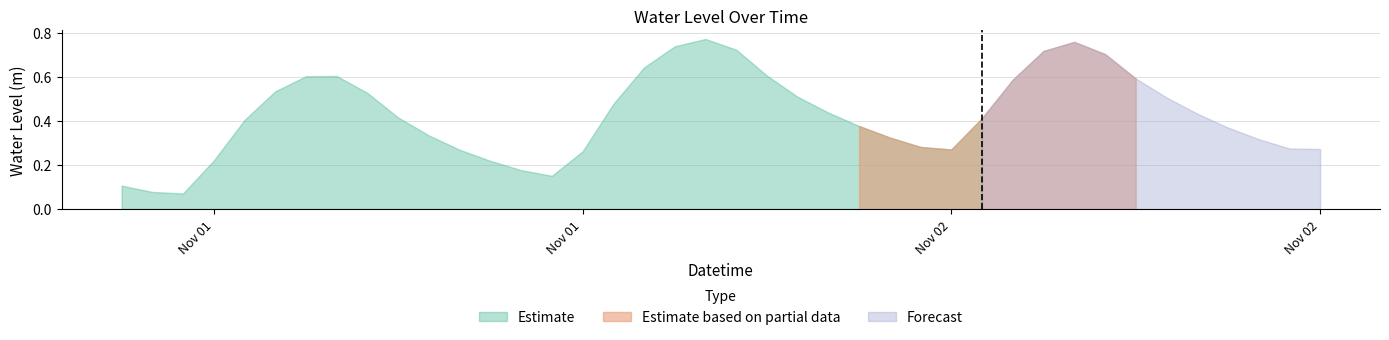

The chart shows a value of 0.9 at 2024-11-01 13:00:00. True or false?

False